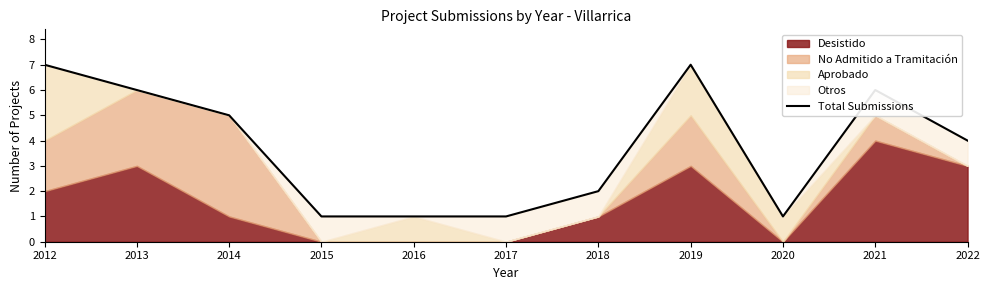

At which category does the data reach its first local peak?

2019